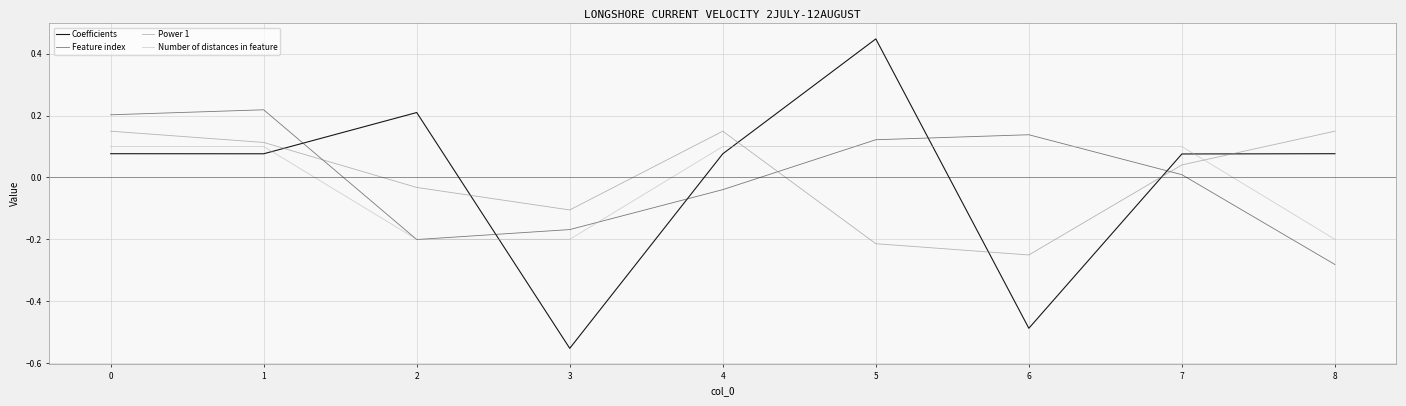

Which category has the lowest value in the Feature index series?

8